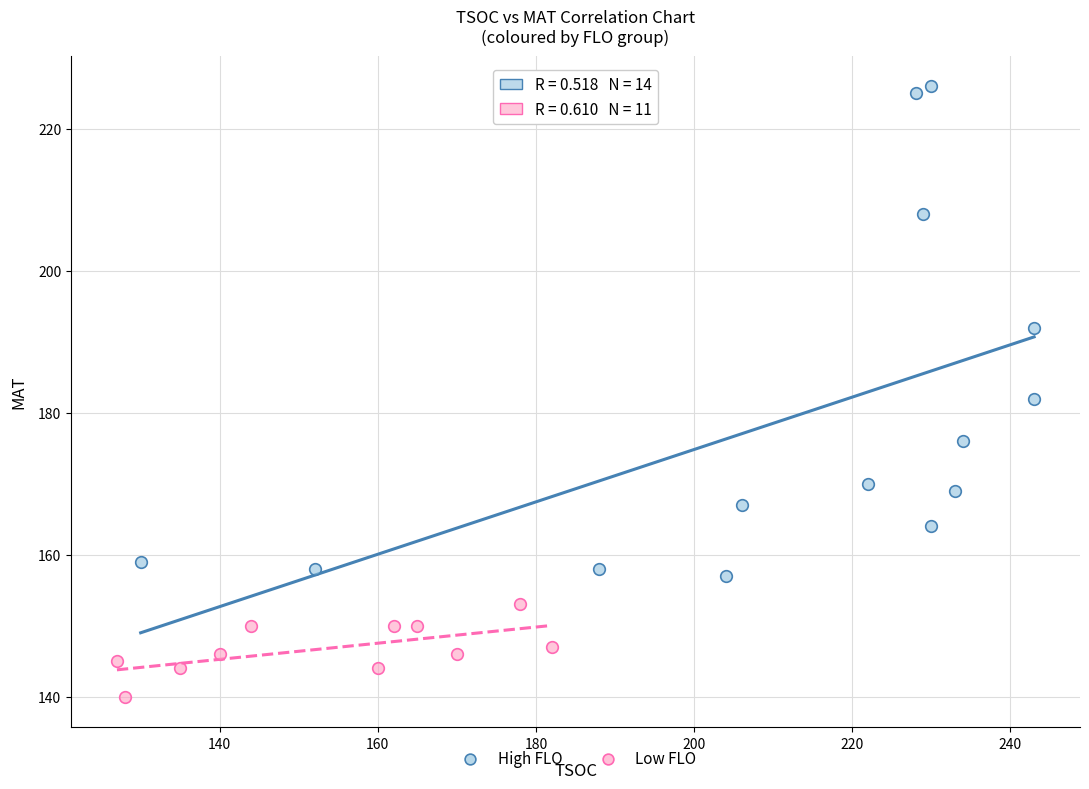

Which series reaches the maximum Y coordinate?

High FLO